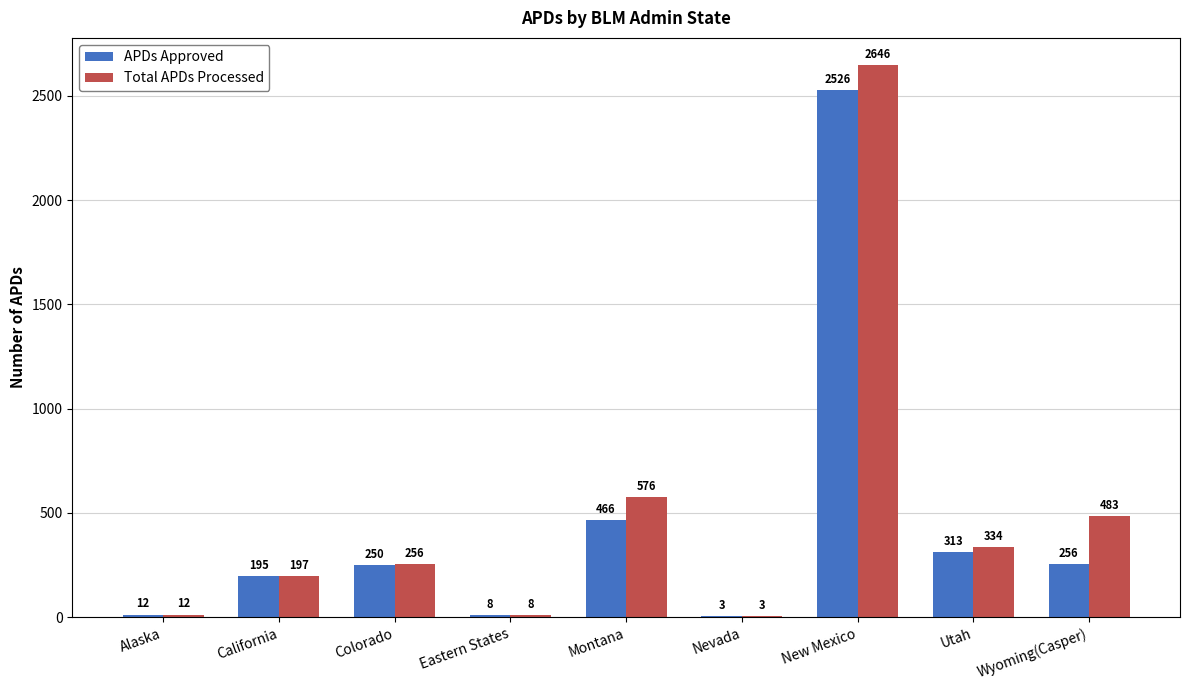

What is the approximate value of APDs Approved at California?

195